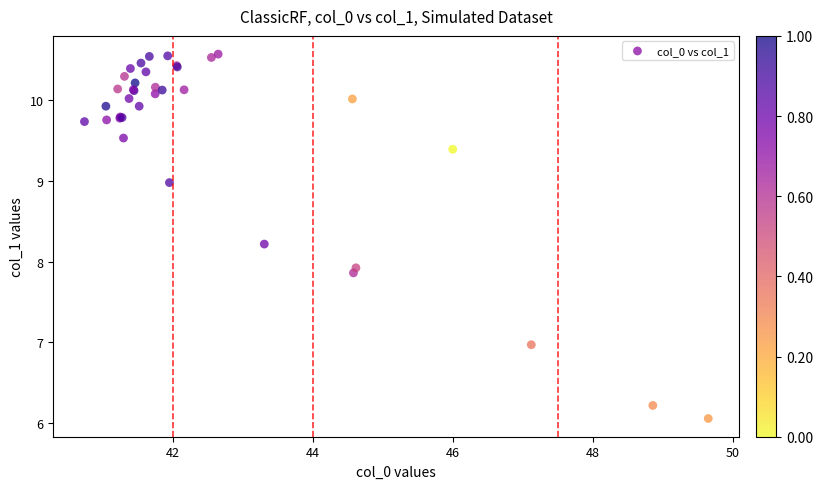

What Y value in the scatter plot is closest to 8?

7.9